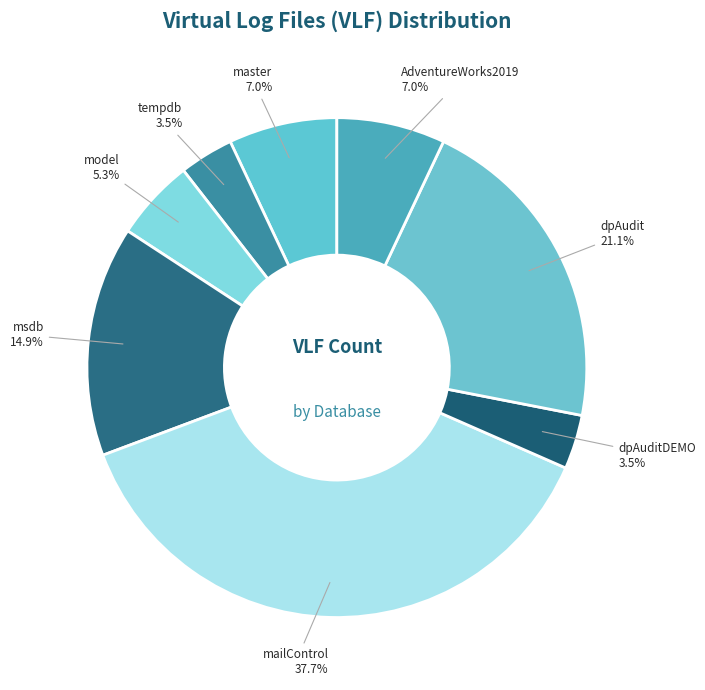

Which slice is the largest?

mailControl